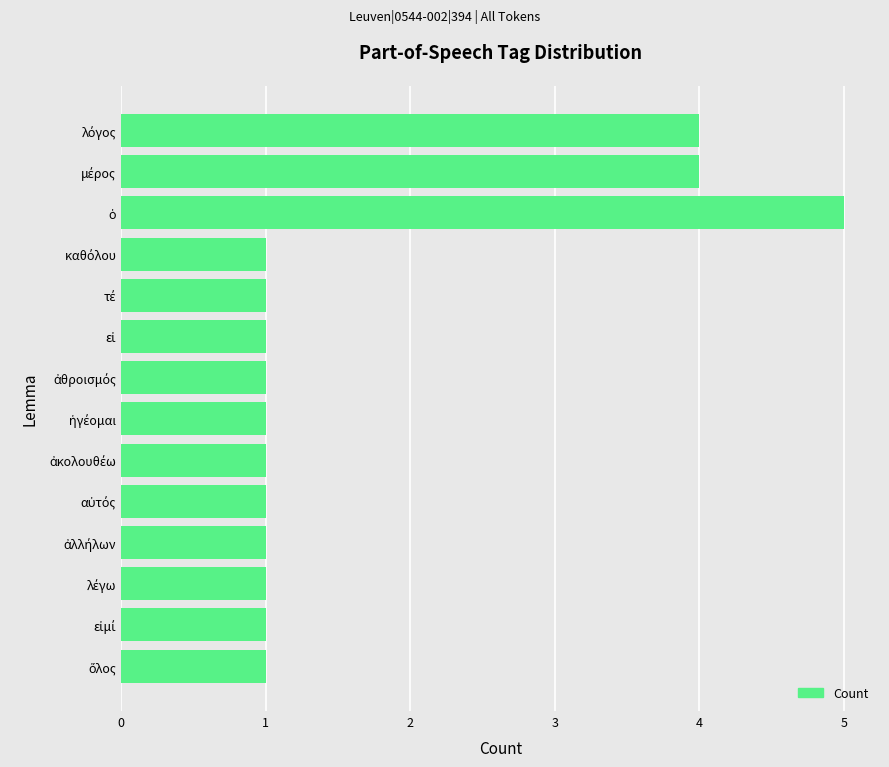

What is the value of the 12th bar from the top?

1